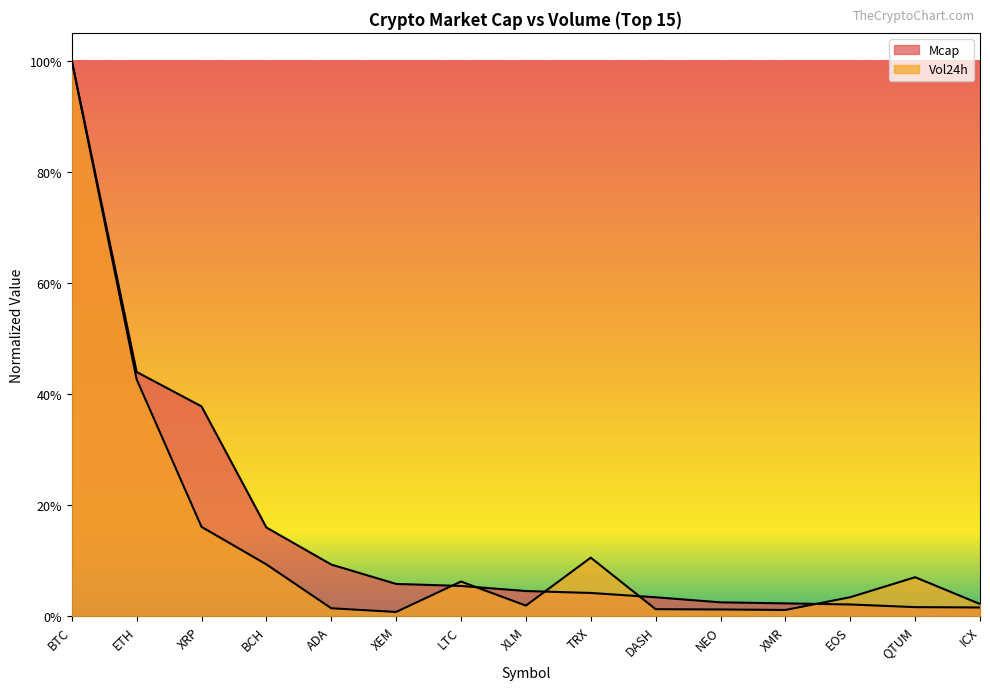

In Vol24h, how many points are lower than both neighbors (excluding endpoints)?

3